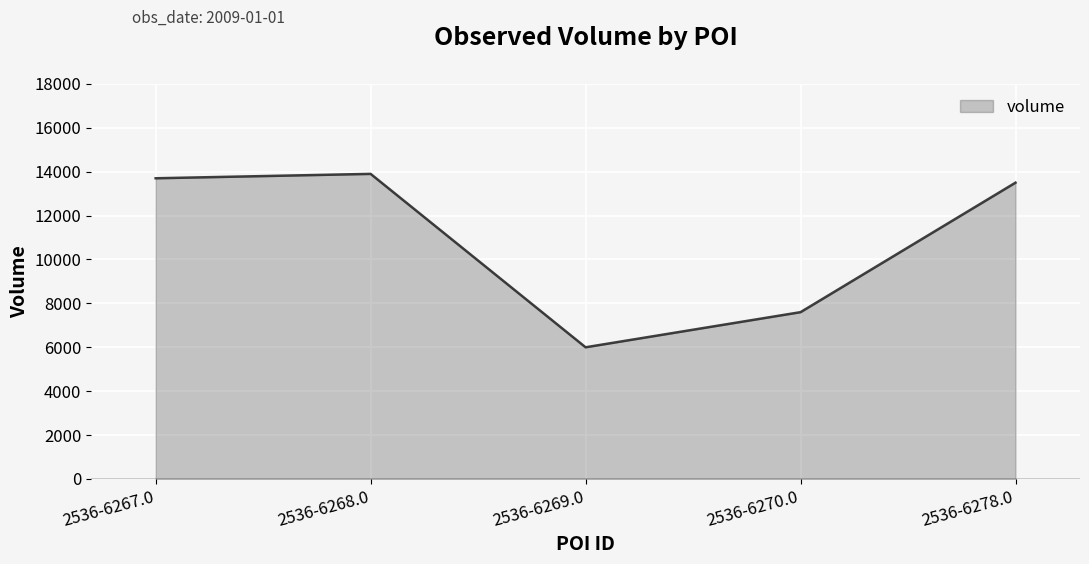

Reading left to right, extract all data points from this chart.

13700	13900	6000	7600	13500